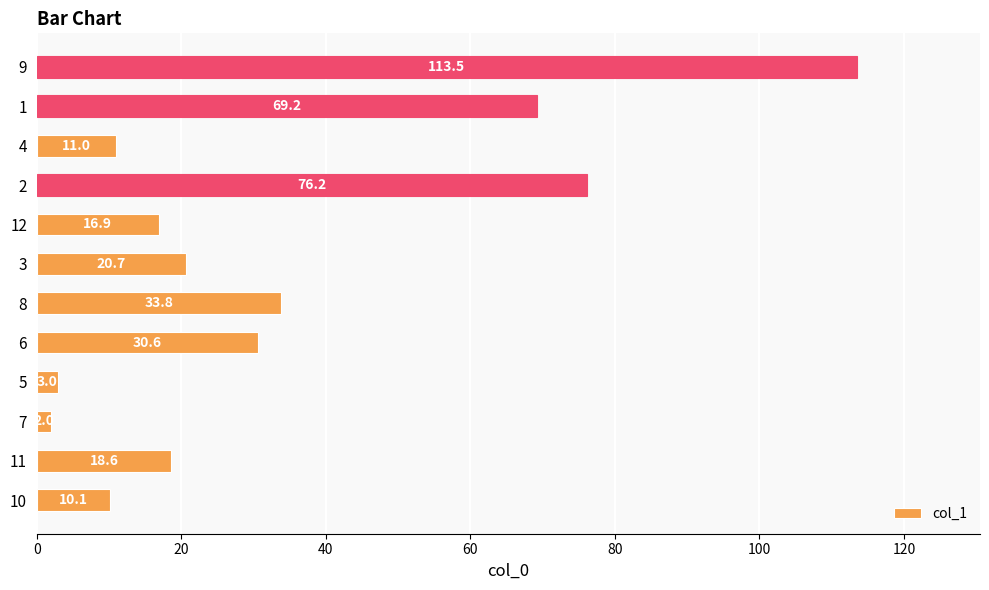

The chart shows a value of 11.0 at 4. True or false?

True